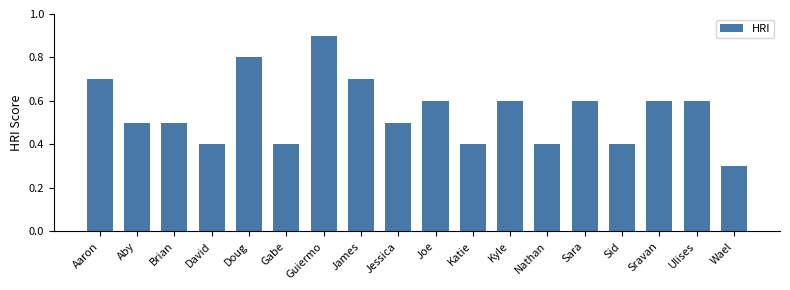

What is the value of the 5th bar from the left?

0.8